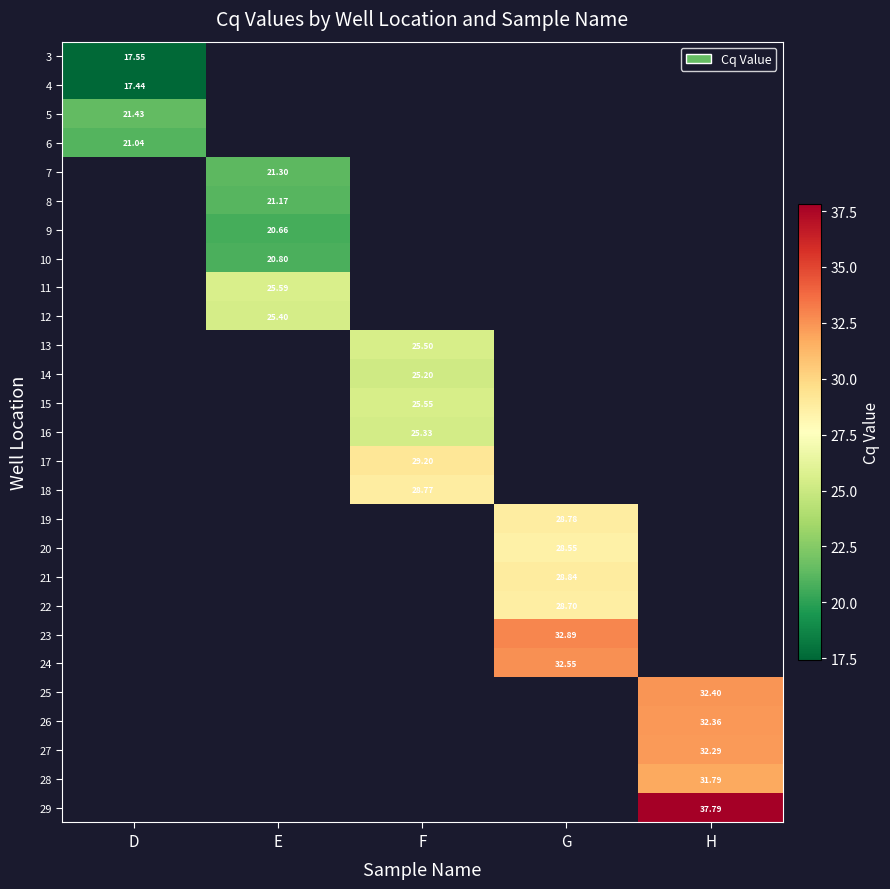

At which label does 4 reach its minimum?

D